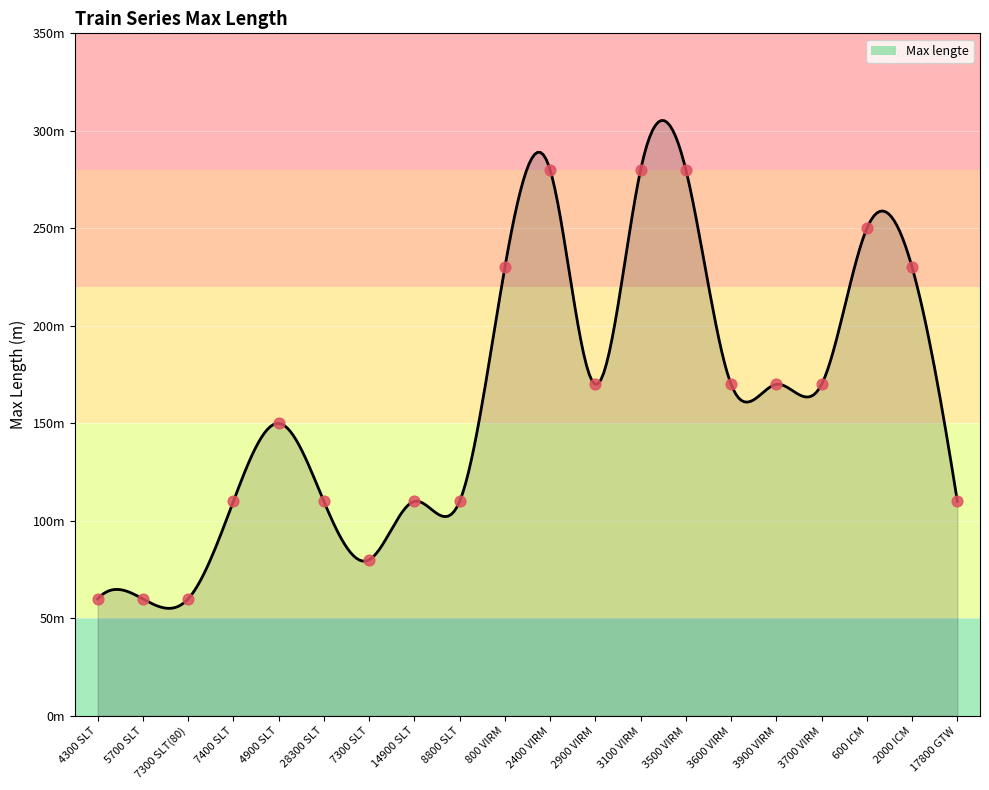

Approximately how many times larger is the value at 600 ICM compared to 5700 SLT?

4.2